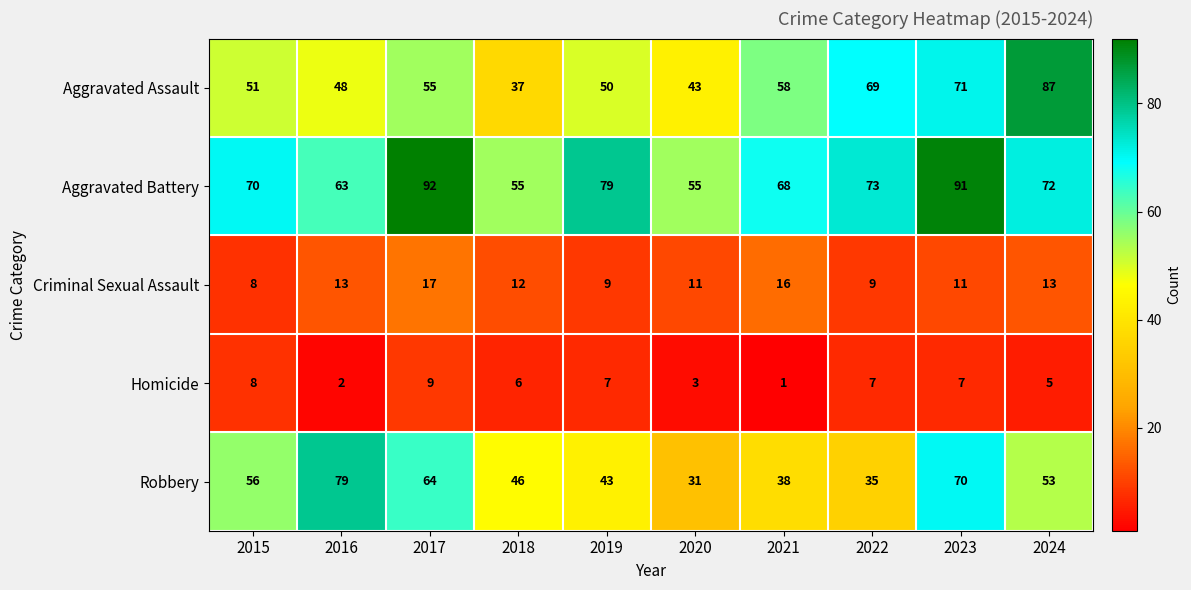

What value does the Robbery series have at 2016, to the nearest 5?

80